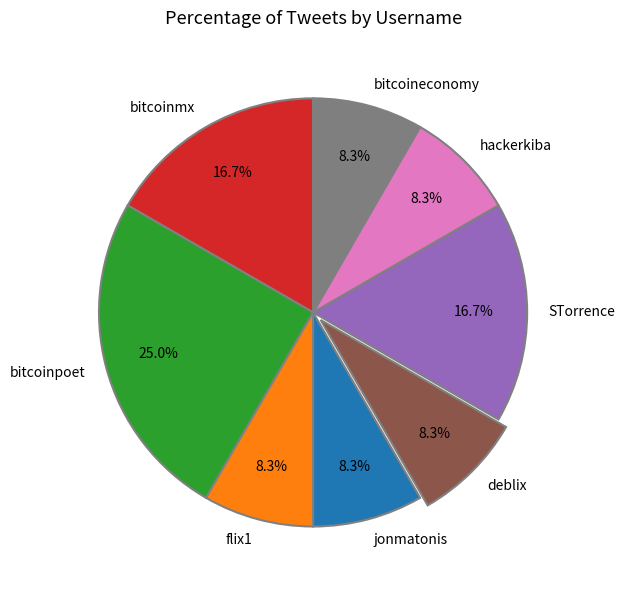

True or false: bitcoinpoet accounts for 18% of the total.

False